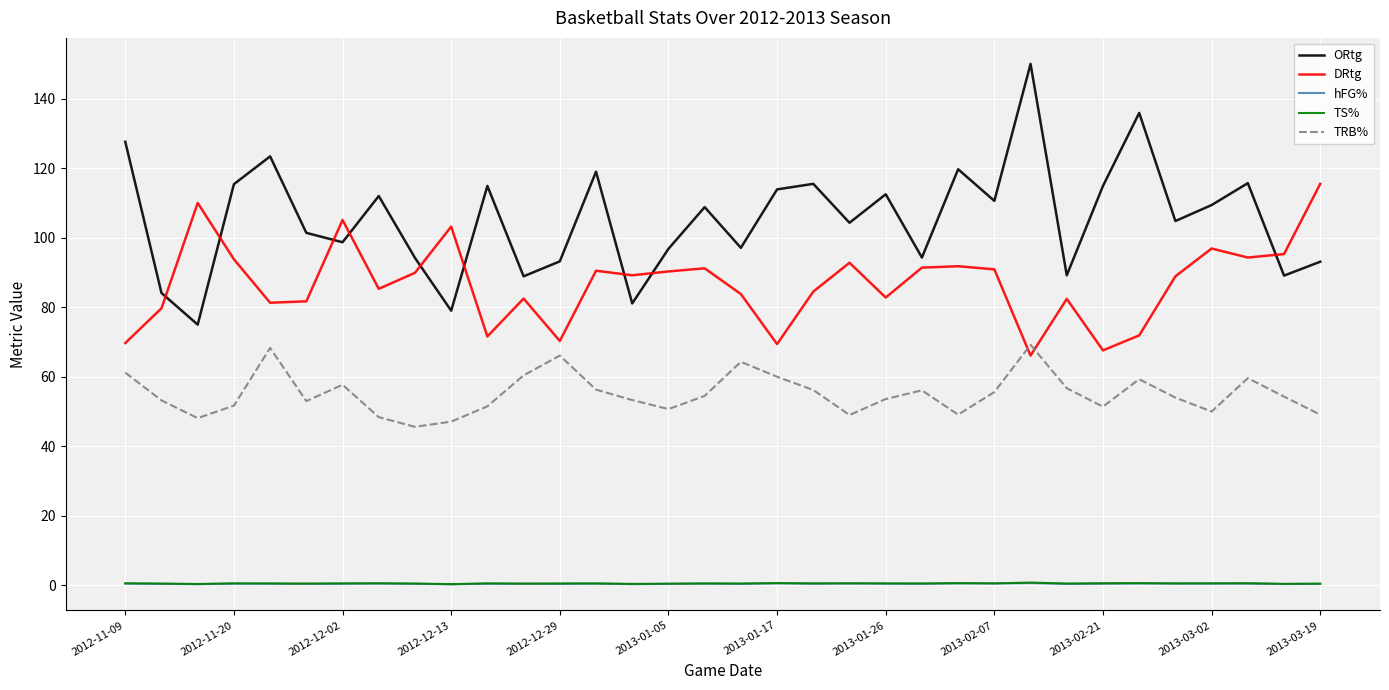

Which series has the largest total across all categories?

ORtg